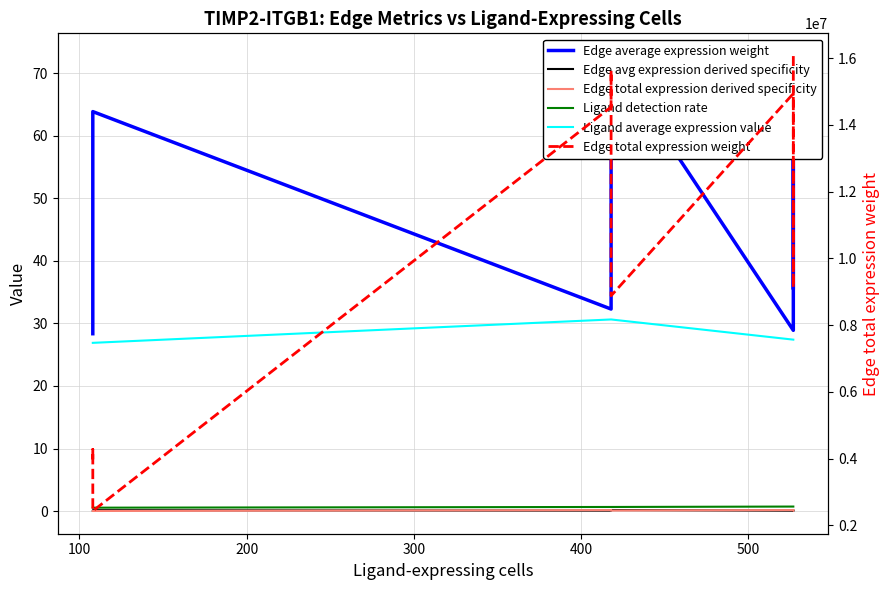

True or false: Ligand detection rate and Edge average expression weight cross at least once.

False